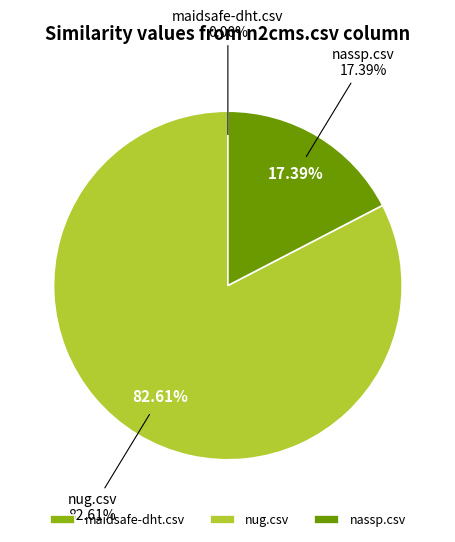

Is there any slice that represents more than half of the pie?

Yes